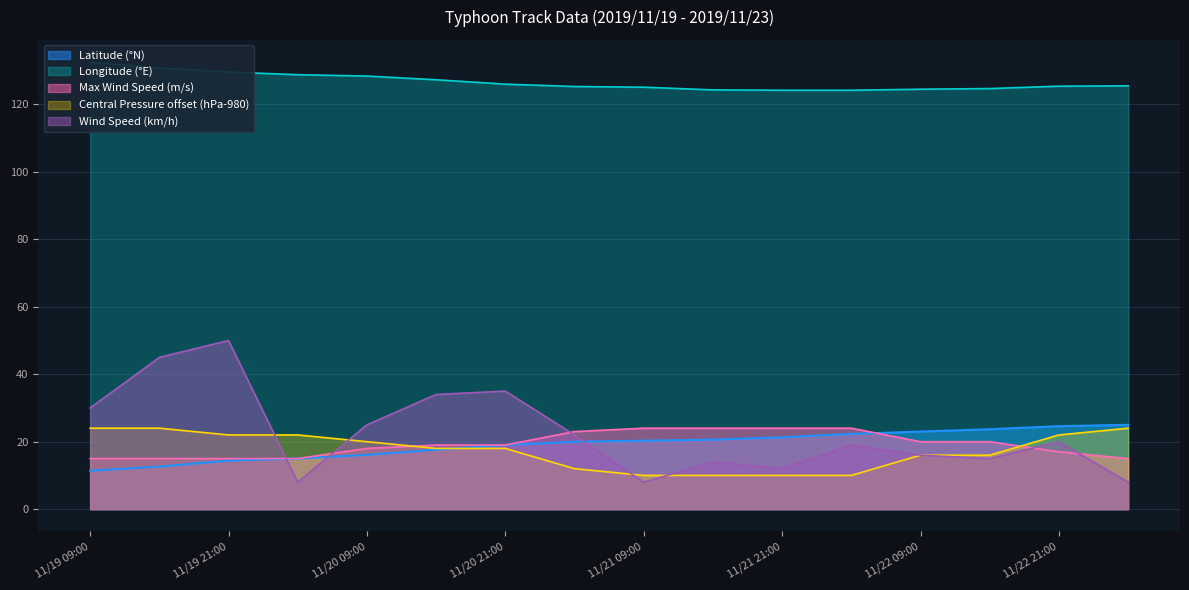

The value of Wind Speed km/h at 2019/11/19 15:00 is 65.9. True or false?

False